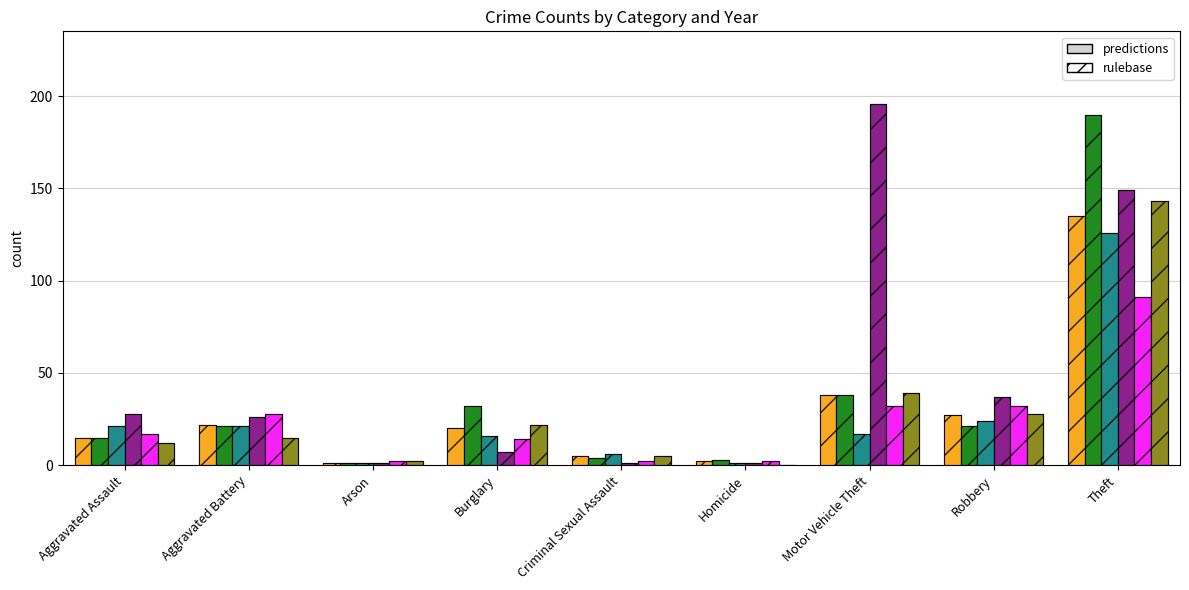

What is the maximum value for 2017?

143